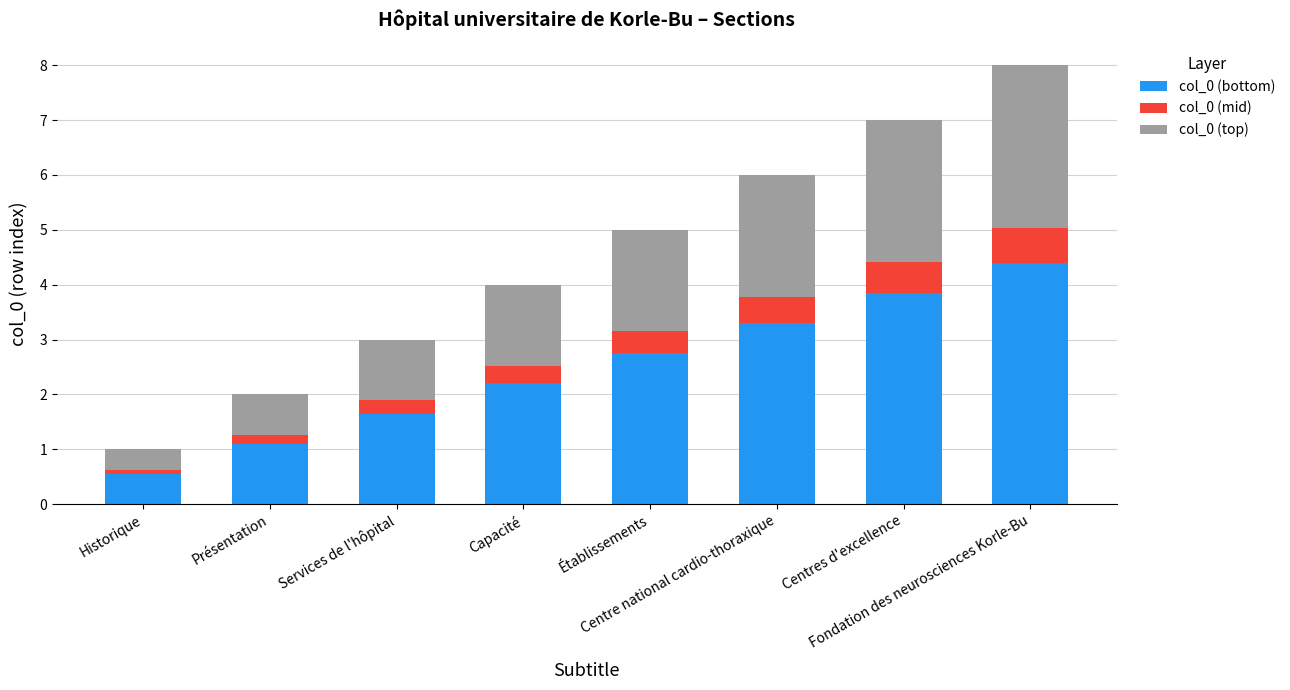

What is the highest value of the col_0 (bottom) series?

4.4